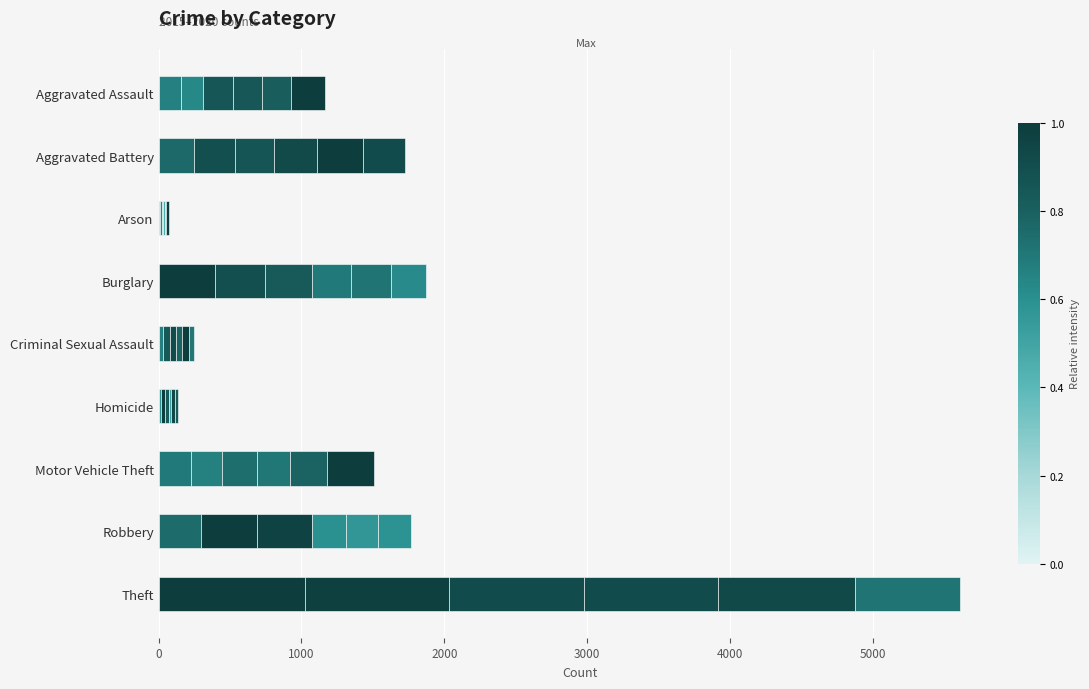

What position from the right is Burglary?

6